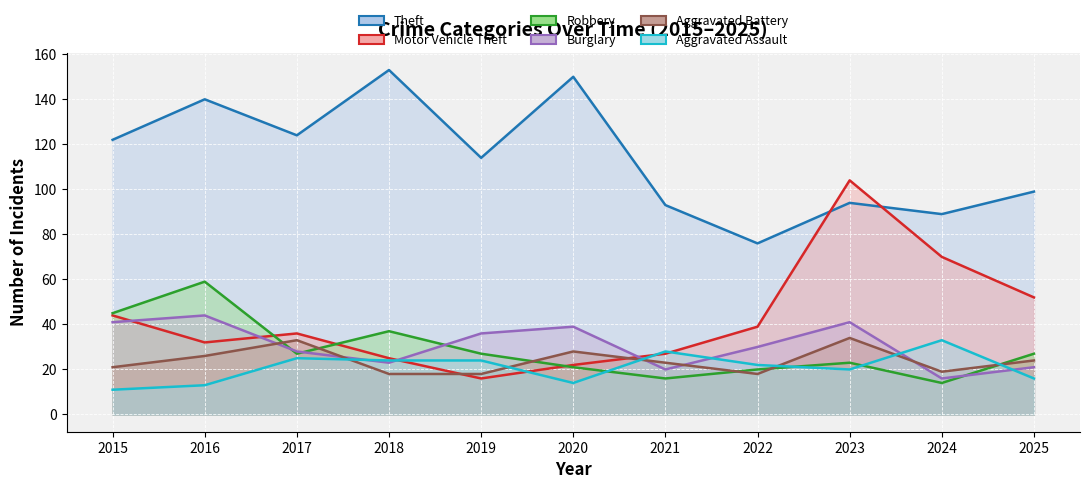

Between 2016 and 2018, which series saw the biggest shift?

Robbery (line)